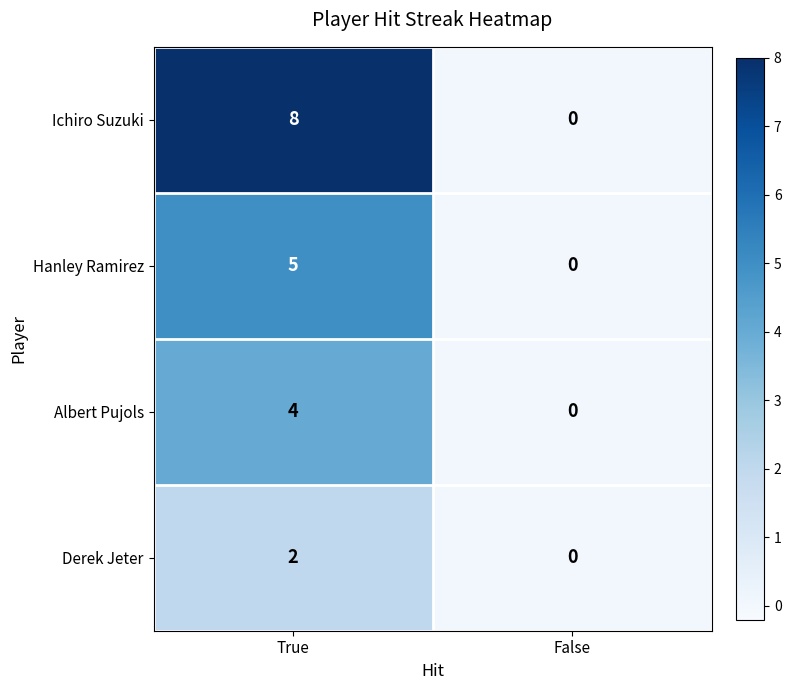

Rank the series by their maximum value, from lowest to highest.

Derek Jeter, Albert Pujols, Hanley Ramirez, Ichiro Suzuki